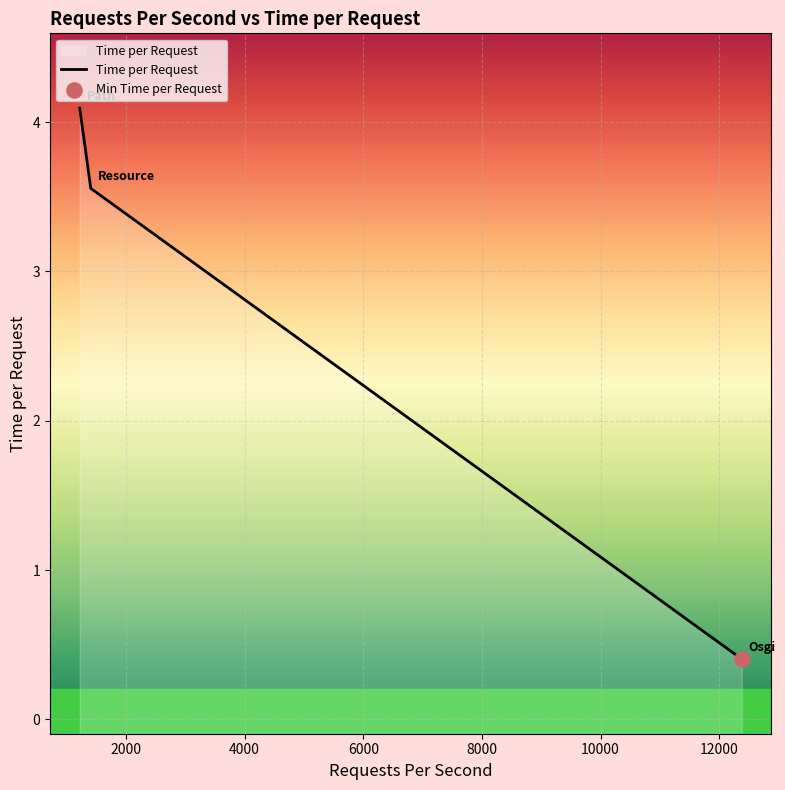

Which has a higher value, Osgi or Resource?

Resource